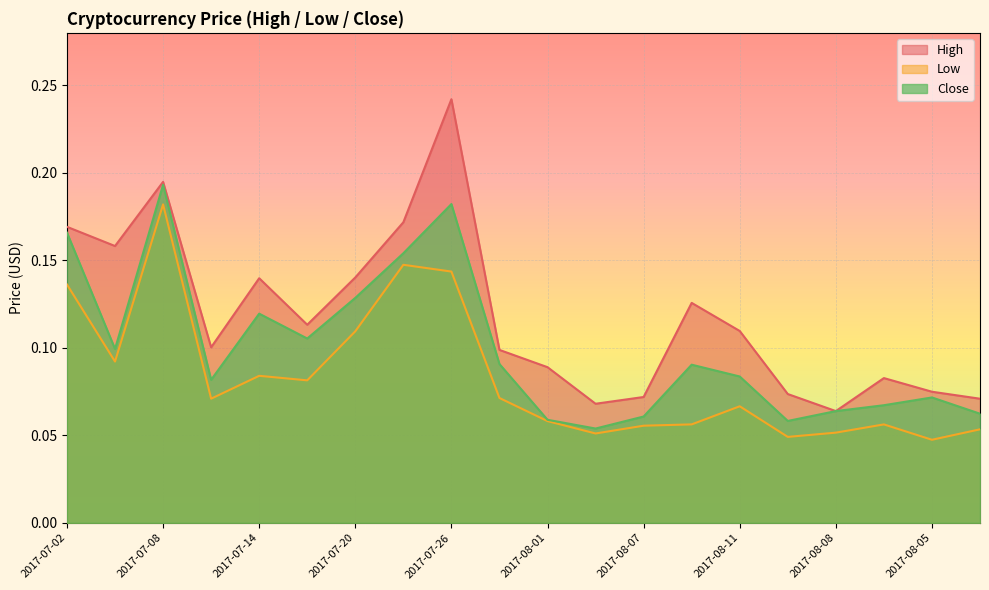

What are all the series names shown in the legend?

High, Low, Close